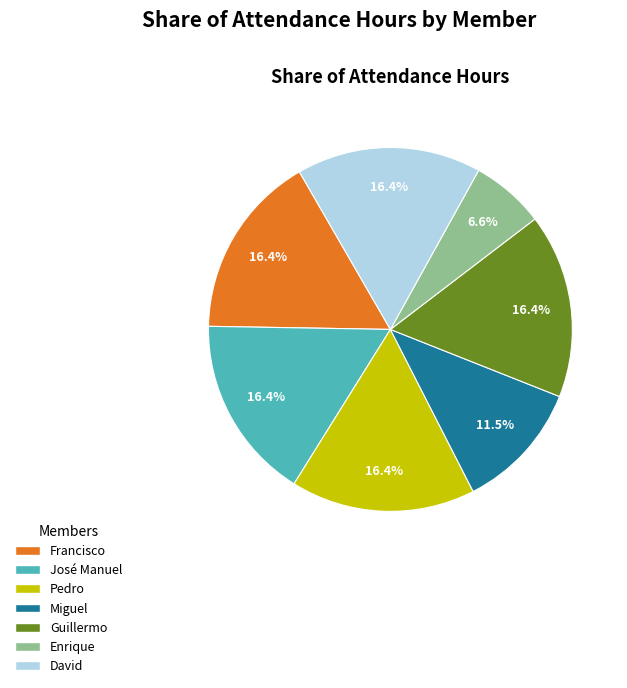

What is the ratio of the value at Enrique to the value at José Manuel?

0.4